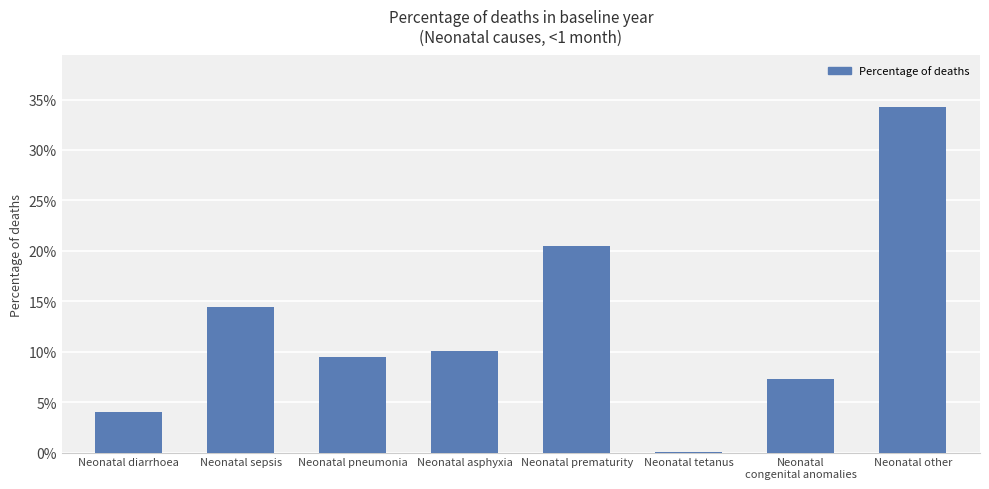

True or false: the data shows 0.2 at Neonatal prematurity.

True